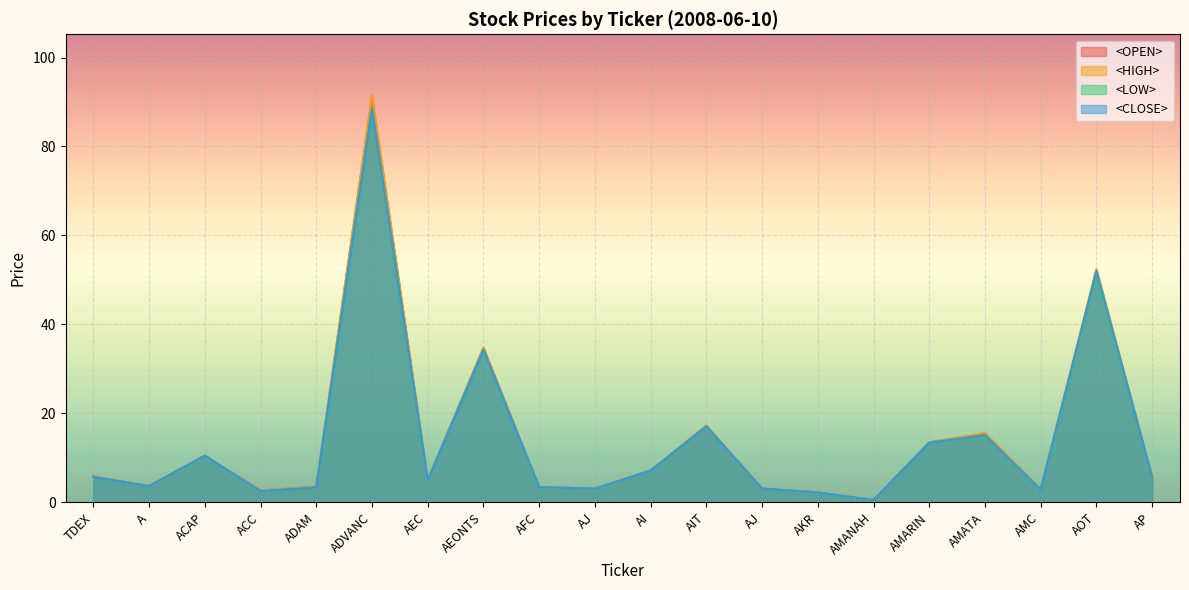

Reading left to right, extract all data points from this chart.

<OPEN>: TDEX=5.8	A=3.7	ACAP=10.5	ACC=2.7	ADAM=3.5	ADVANC=91.0	AEC=5.0	AEONTS=34.8	AFC=3.4	AJ=3.1	AI=7.2	AIT=17.2	AJ=3.1	AKR=2.2	AMANAH=0.5	AMARIN=13.5	AMATA=15.4	AMC=2.9	AOT=52.0	AP=5.7
<HIGH>: TDEX=5.8	A=3.7	ACAP=10.5	ACC=2.7	ADAM=3.5	ADVANC=91.5	AEC=5.0	AEONTS=34.8	AFC=3.4	AJ=3.1	AI=7.2	AIT=17.3	AJ=3.1	AKR=2.2	AMANAH=0.5	AMARIN=13.5	AMATA=15.6	AMC=2.9	AOT=52.5	AP=5.8
<LOW>: TDEX=5.7	A=3.7	ACAP=10.5	ACC=2.5	ADAM=3.4	ADVANC=88.5	AEC=5.0	AEONTS=34.2	AFC=3.4	AJ=3.1	AI=7.1	AIT=17.0	AJ=3.1	AKR=2.2	AMANAH=0.5	AMARIN=13.4	AMATA=15.0	AMC=2.8	AOT=51.5	AP=5.6
<CLOSE>: TDEX=5.7	A=3.7	ACAP=10.5	ACC=2.5	ADAM=3.4	ADVANC=88.5	AEC=5.0	AEONTS=34.2	AFC=3.4	AJ=3.1	AI=7.2	AIT=17.1	AJ=3.1	AKR=2.2	AMANAH=0.5	AMARIN=13.4	AMATA=15.1	AMC=2.9	AOT=52.0	AP=5.7